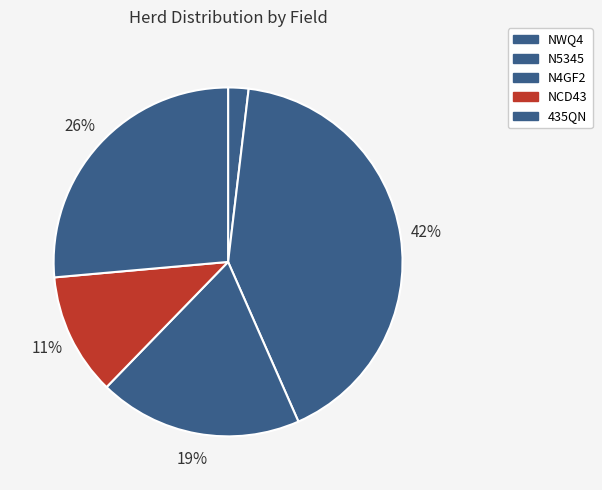

Combined, do NCD43 and NWQ4 account for over 50%?

No